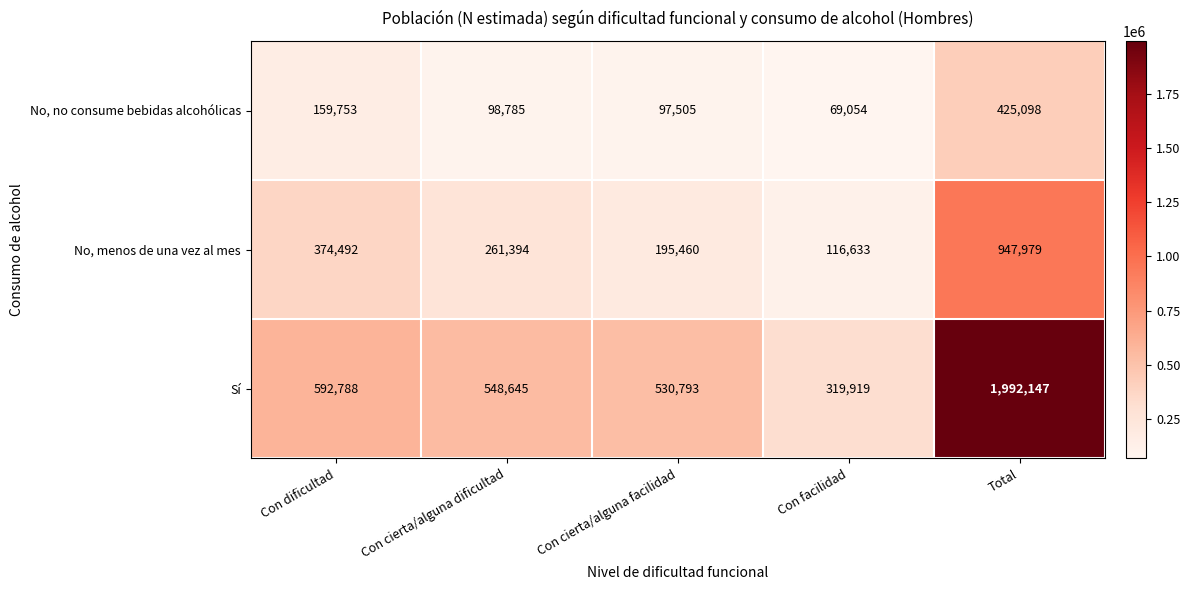

Reading right to left, extract all data points from this chart.

No, no consume bebidas alcohólicas: 425098	69054	97505	98785	159753
No, menos de una vez al mes: 947979	116633	195460	261394	374492
Sí: 1992147	319919	530793	548645	592788